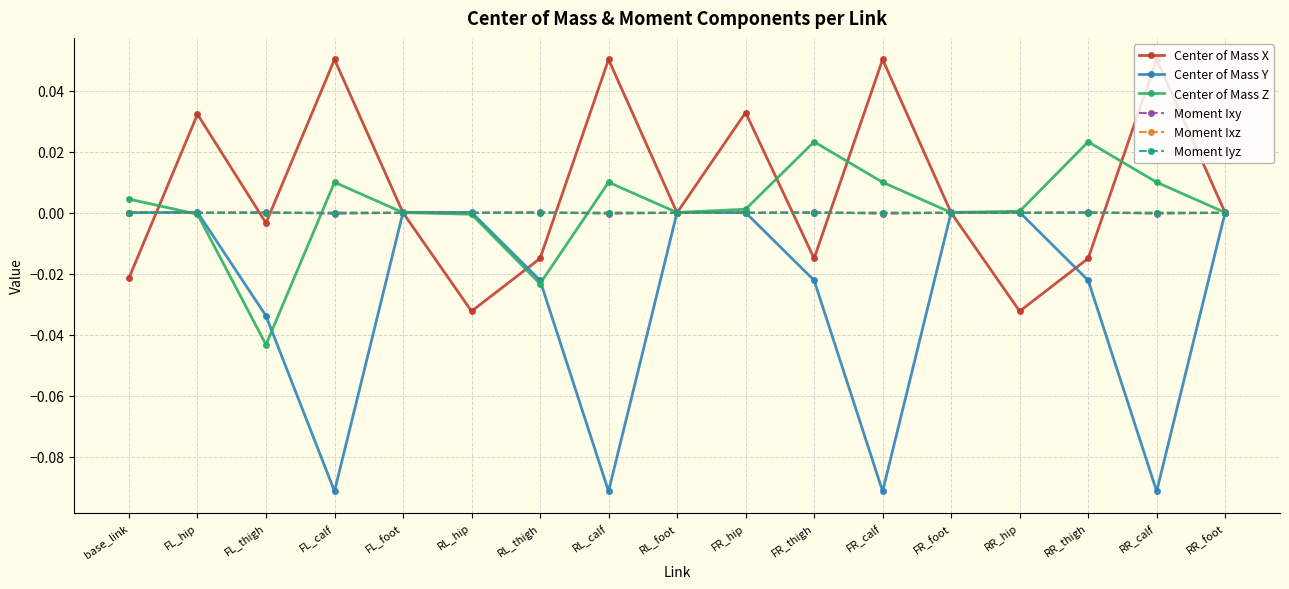

Is it true that Moment Iyz equals -0.0 at FL_thigh?

True